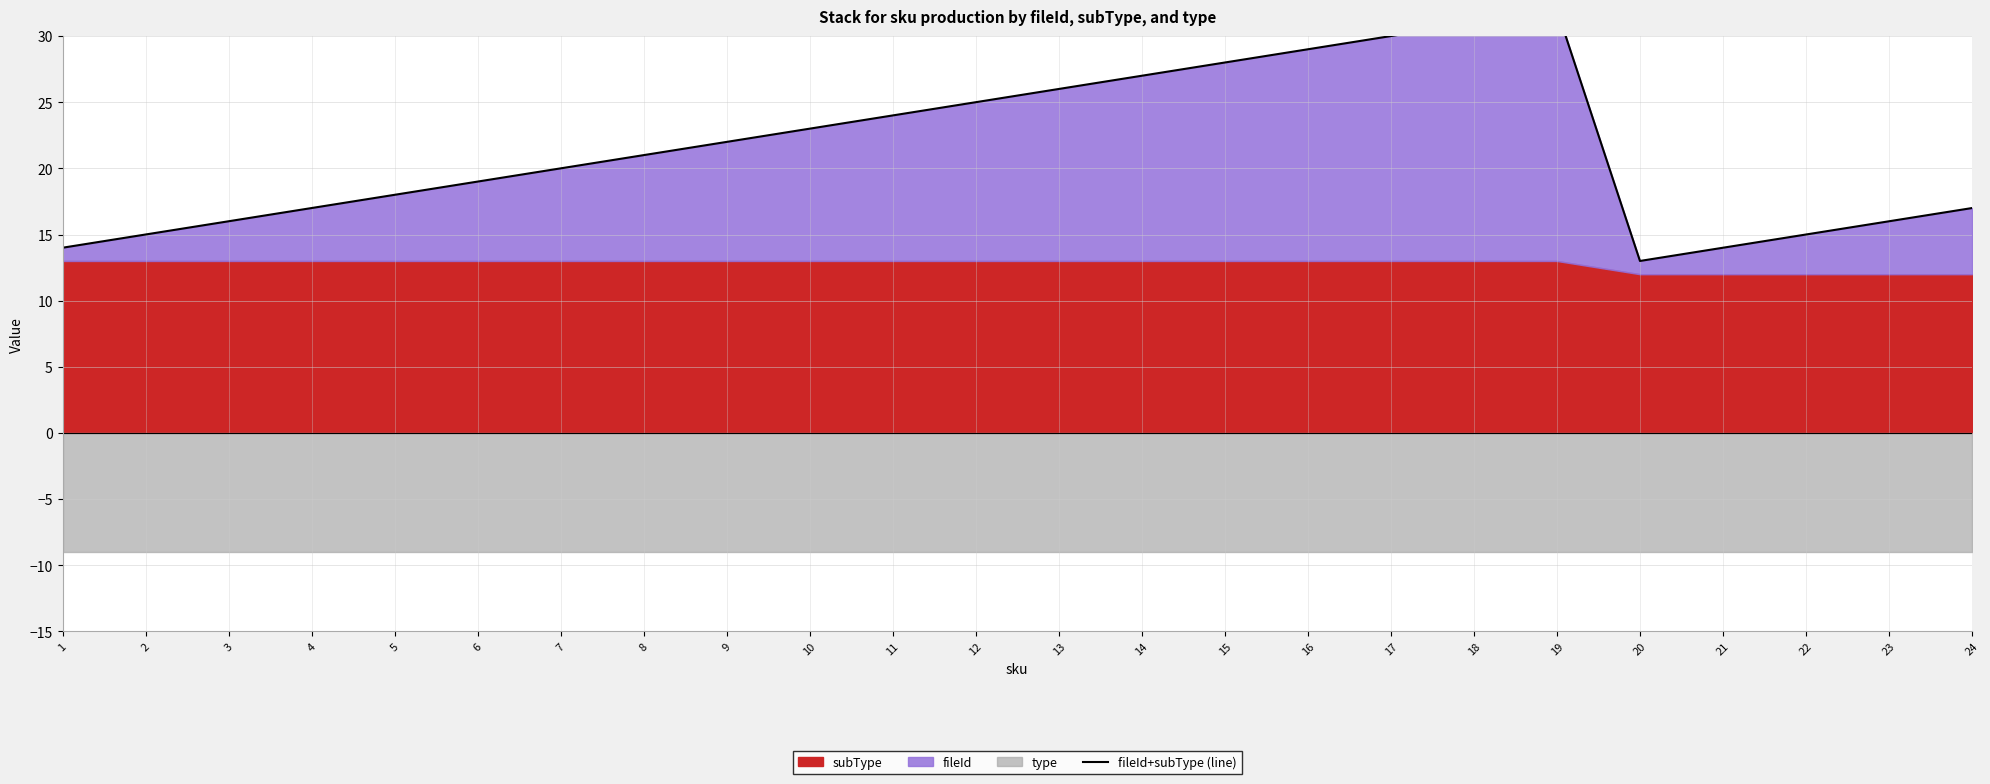

Where is the data nearest to the value 22?

9